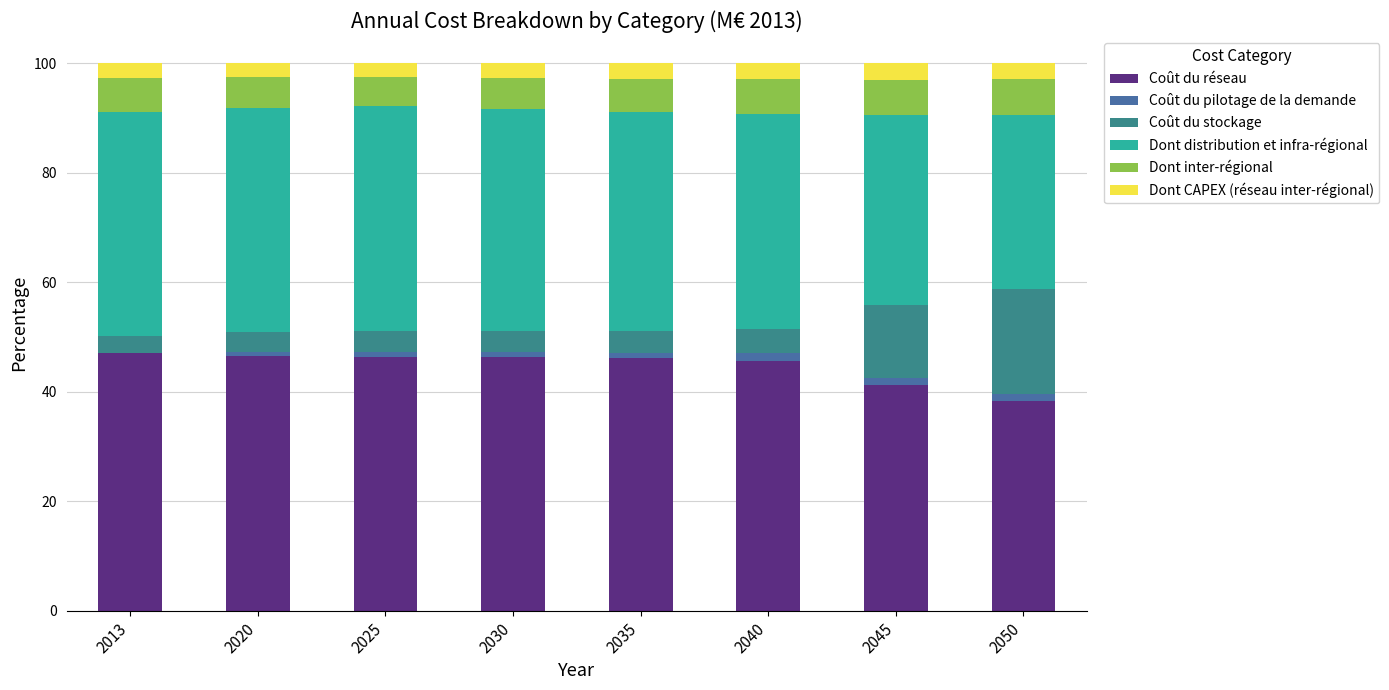

What is the highest value of the Coût du réseau series?

47.1